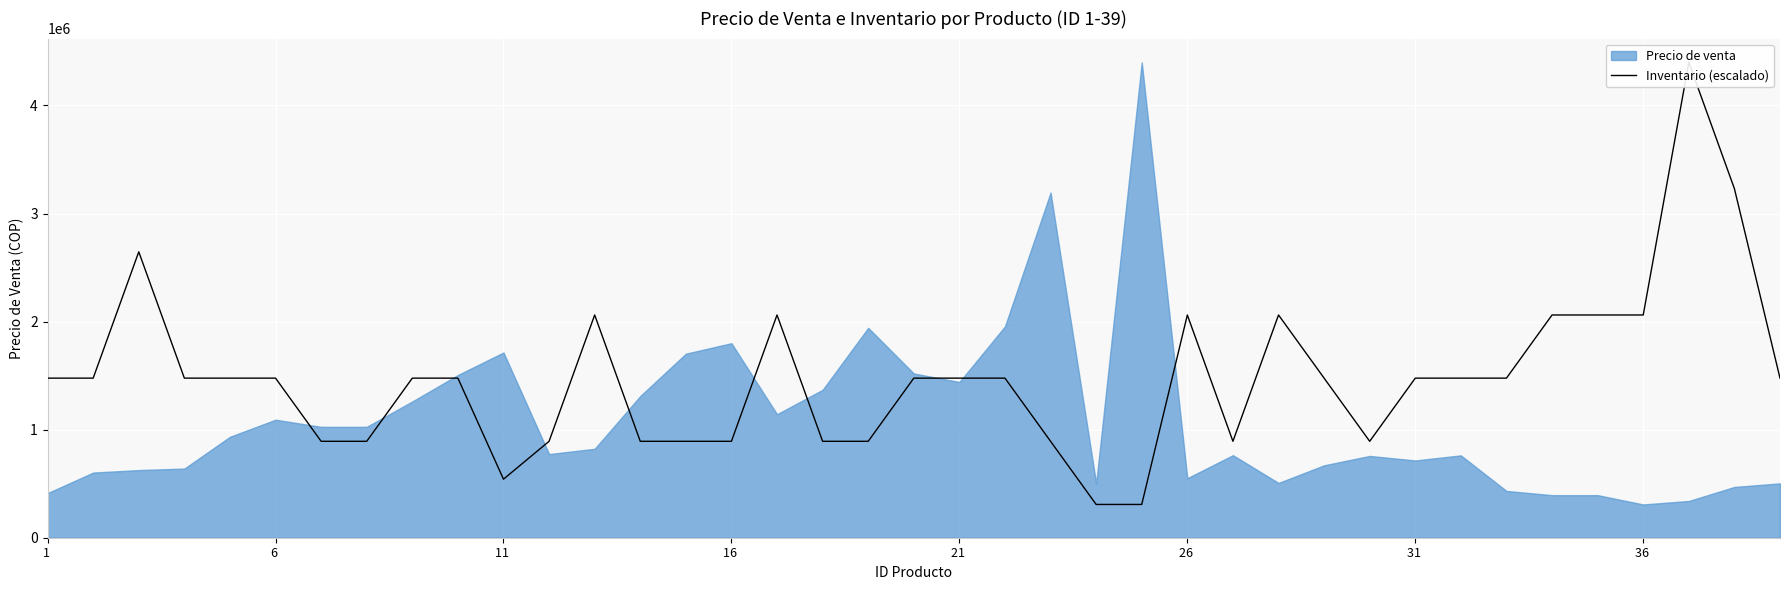

How many lines are shown in the chart?

1